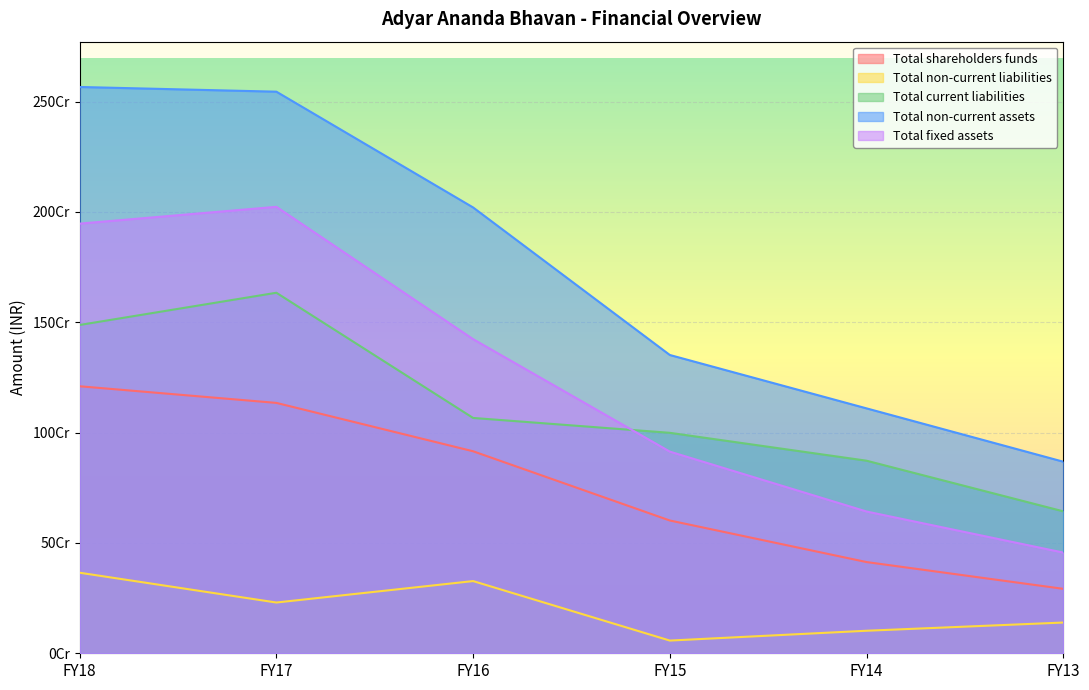

What is the sum of the Total non-current assets values at FY16 and FY15?

3371891000